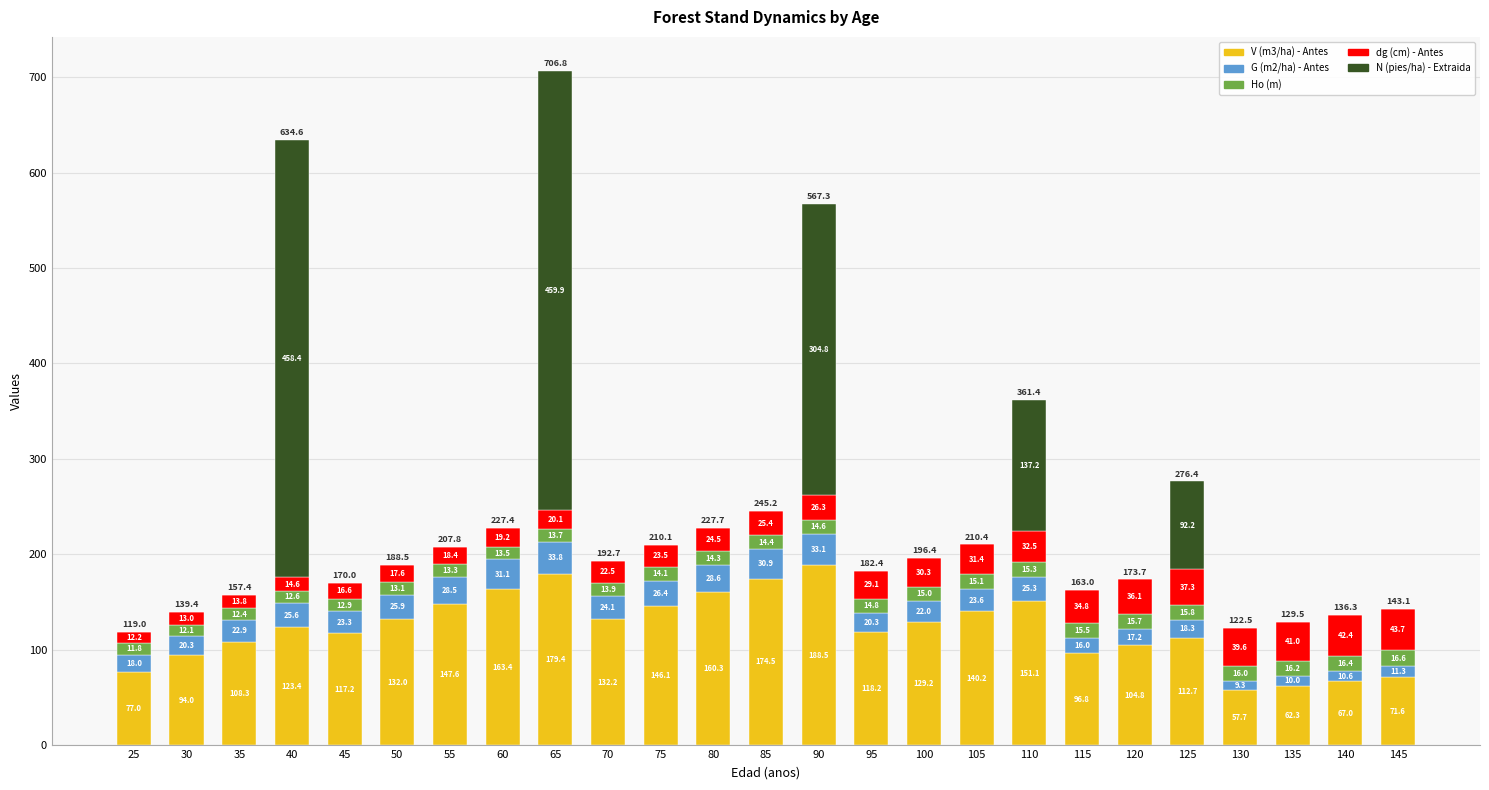

The V (m3/ha) - Antes series shows 132.0 at 50. True or false?

True